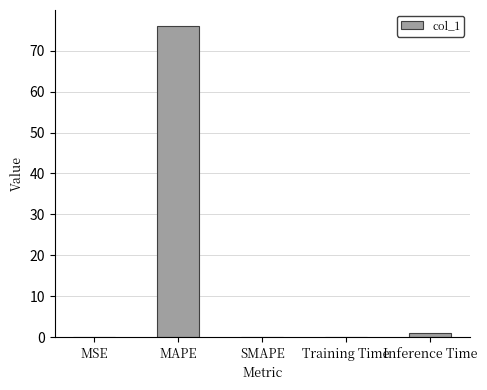

What is the sum of all values?

77.3